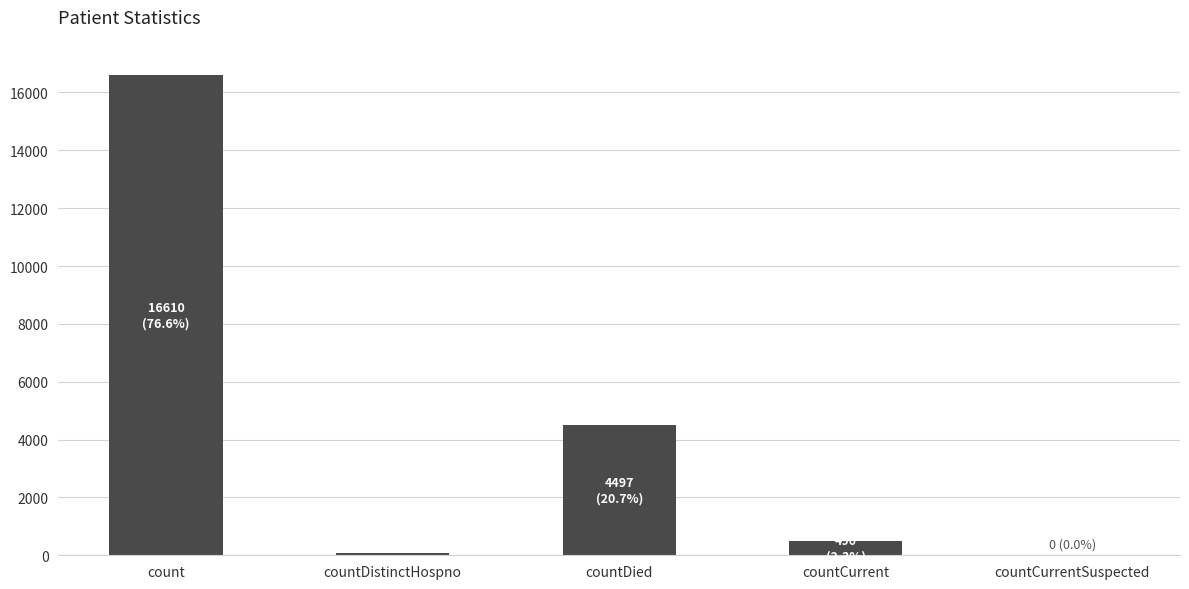

What is the sum of all values?

21675